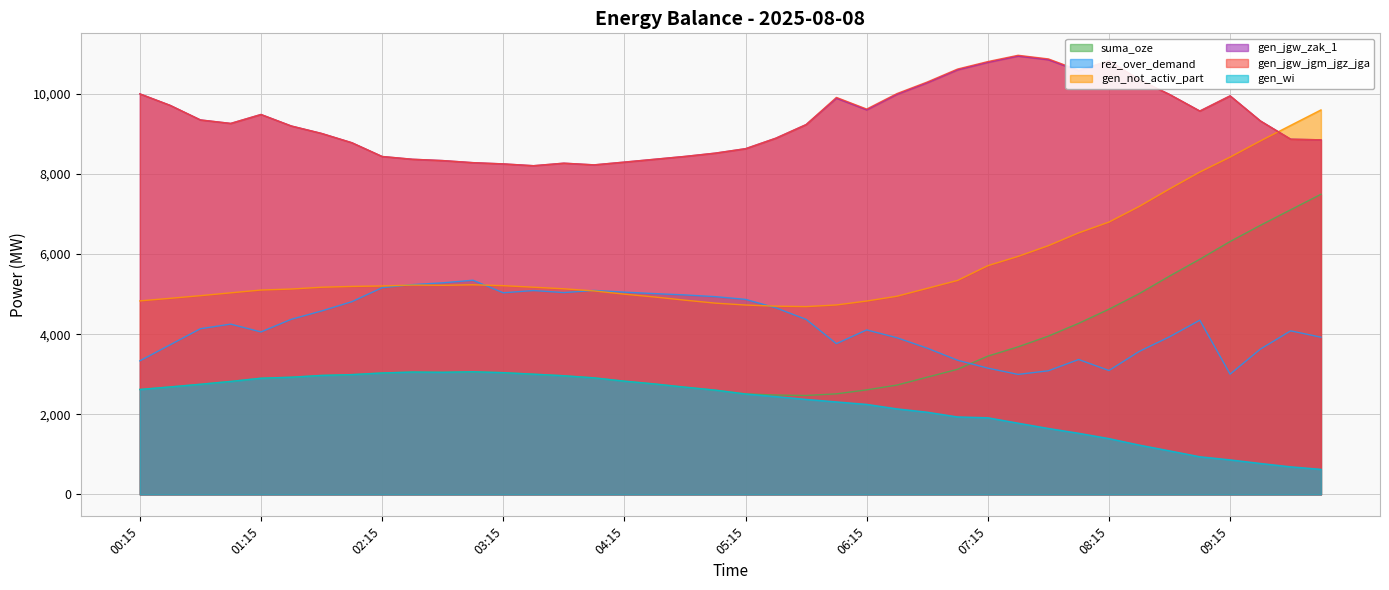

What is the average value of the gen_not_activ_part series?

5765